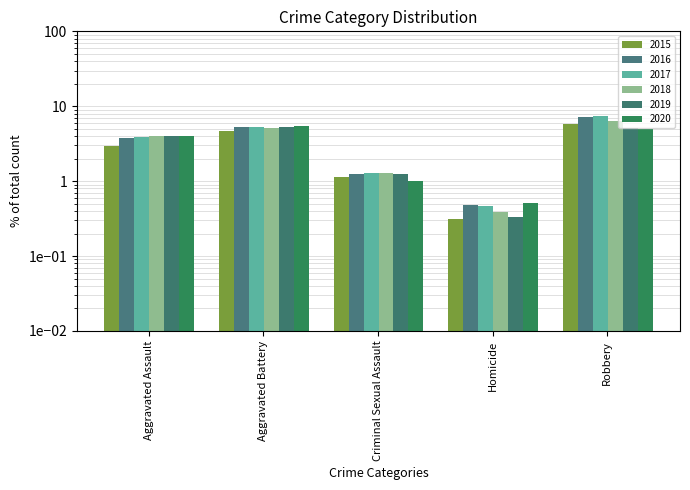

How many groups of bars are there?

5